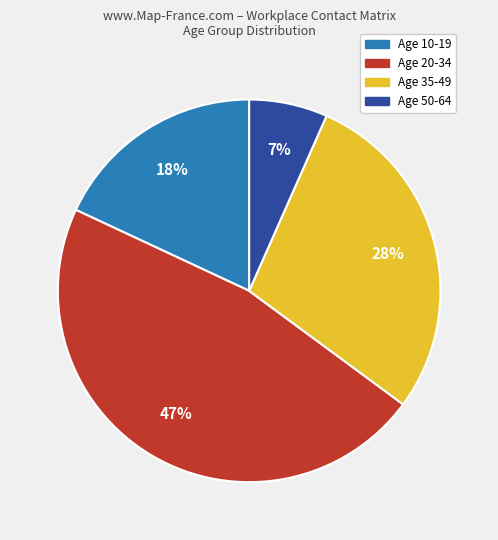

Does any single category account for the majority?

No